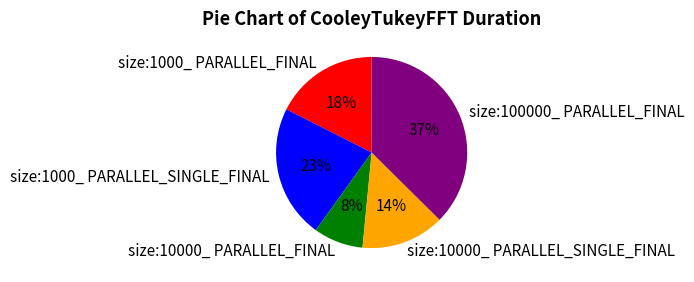

Is it true that size:10000_ PARALLEL_FINAL is 8% of the pie?

True